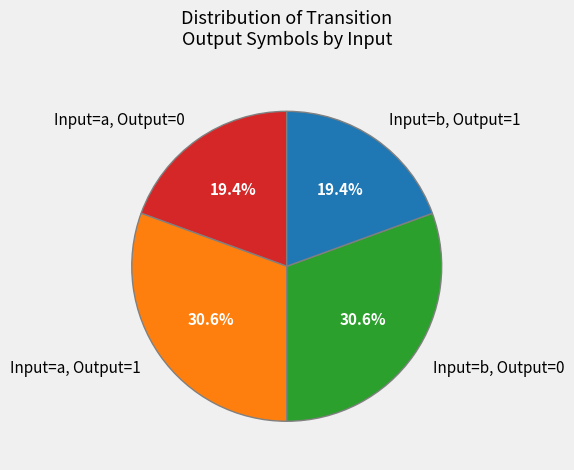

Is Input=a, Output=1 the majority of the pie?

No